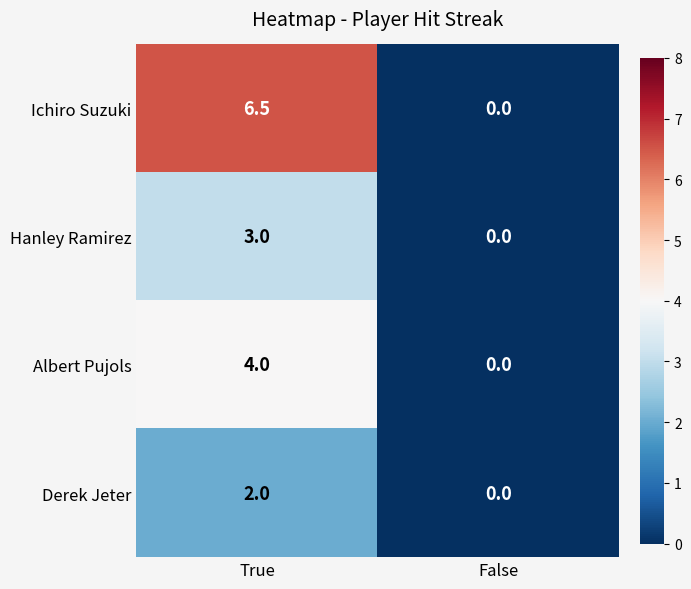

Read the Albert Pujols value at True.

4.0